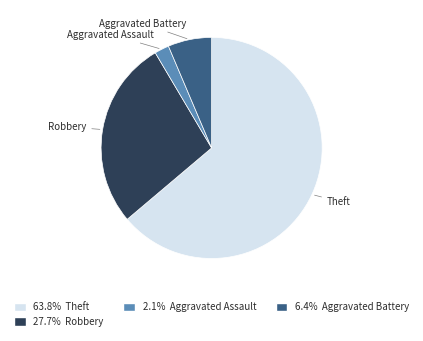

How many segments does this pie chart have?

4